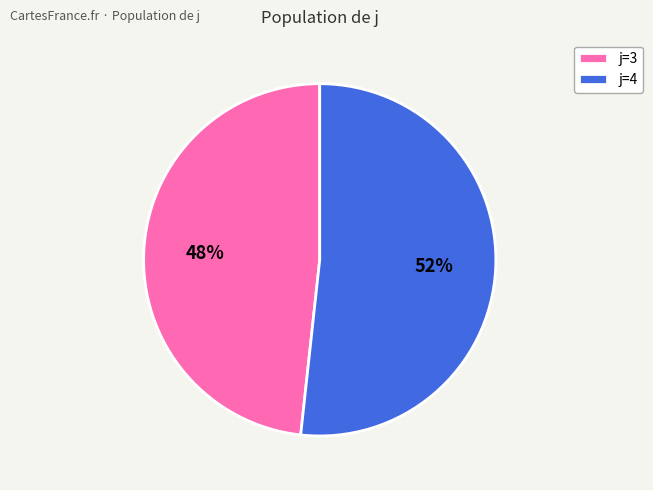

Is there a majority slice in this chart?

Yes